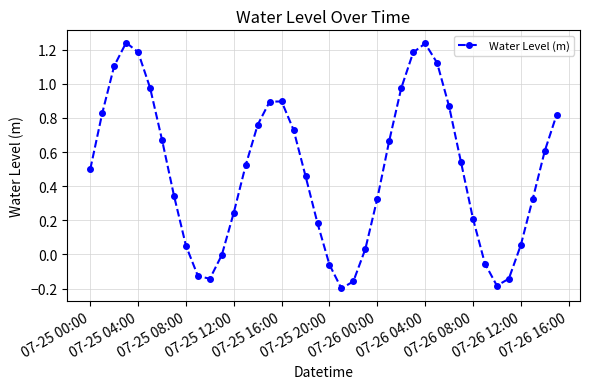

True or false: the data has more than 0 interior local peaks.

True